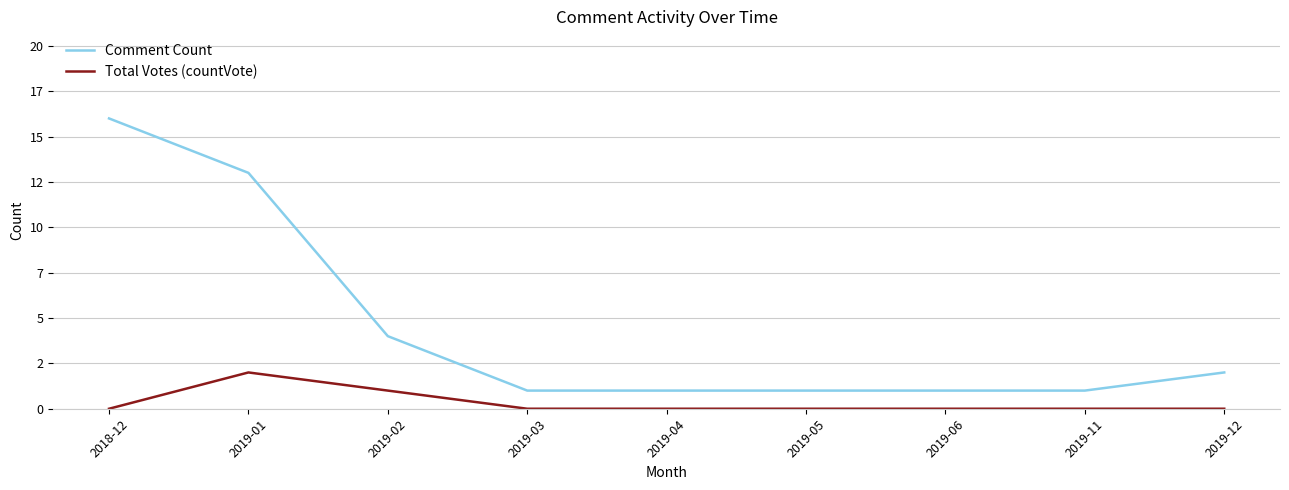

What is the total value across all series at 2018-12?

16